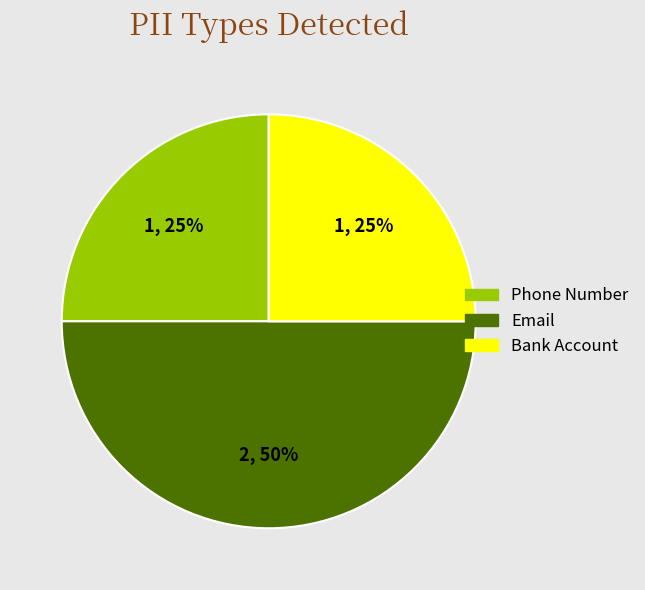

How many segments does this pie chart have?

3